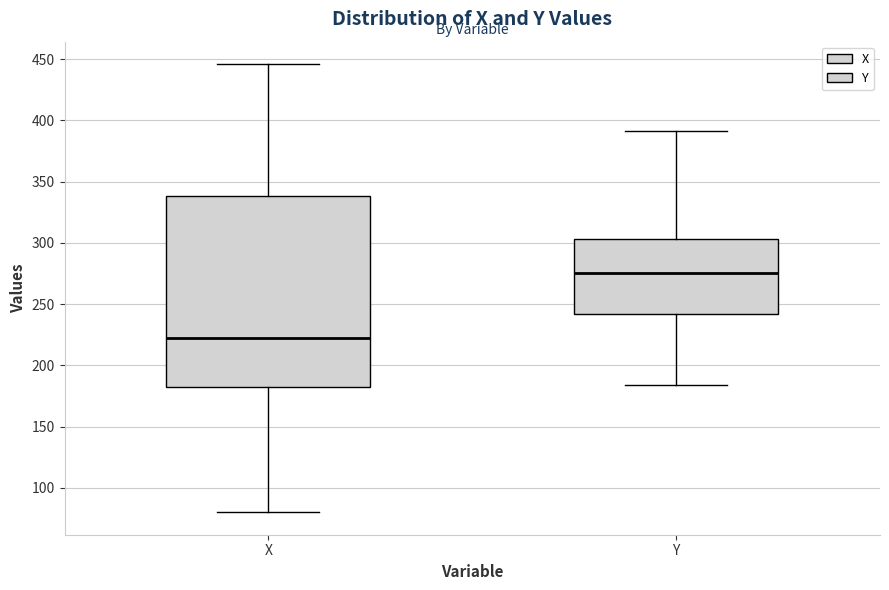

Which box is the tallest, from its lower edge to its upper edge?

X